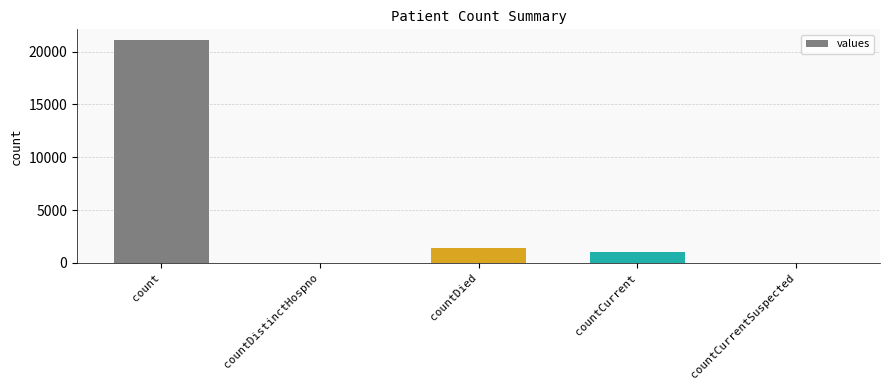

What is the sum of the values at countCurrentSuspected and count?

21050